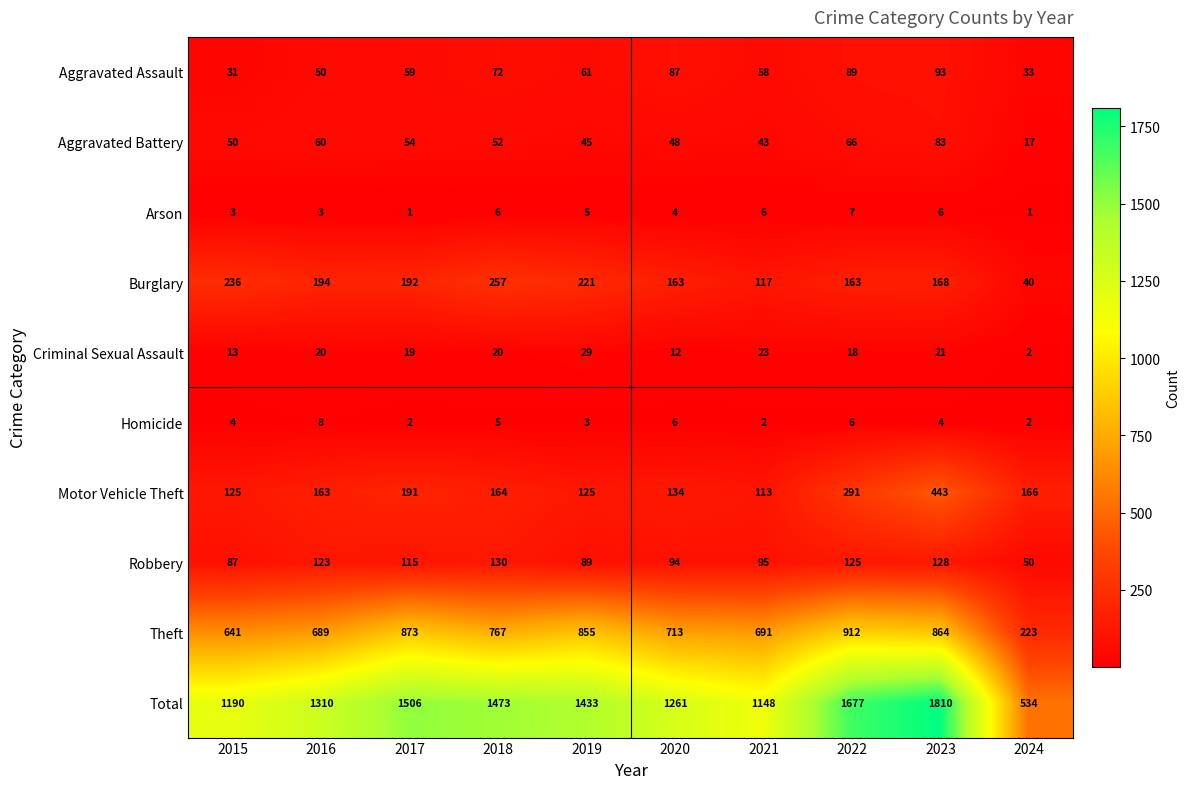

True or false: Homicide has a value of 2 at 2022.

False